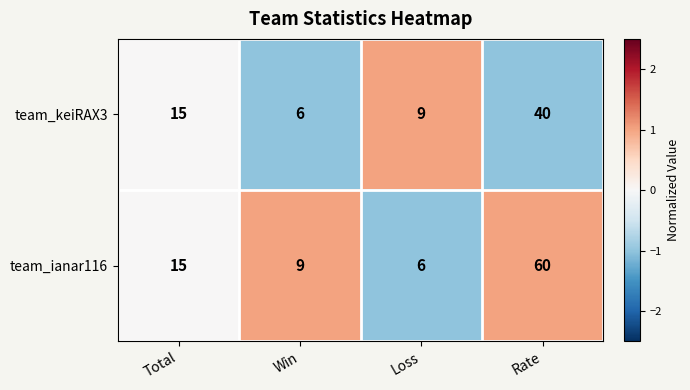

At which category does the chart reach its peak across all series?

Rate